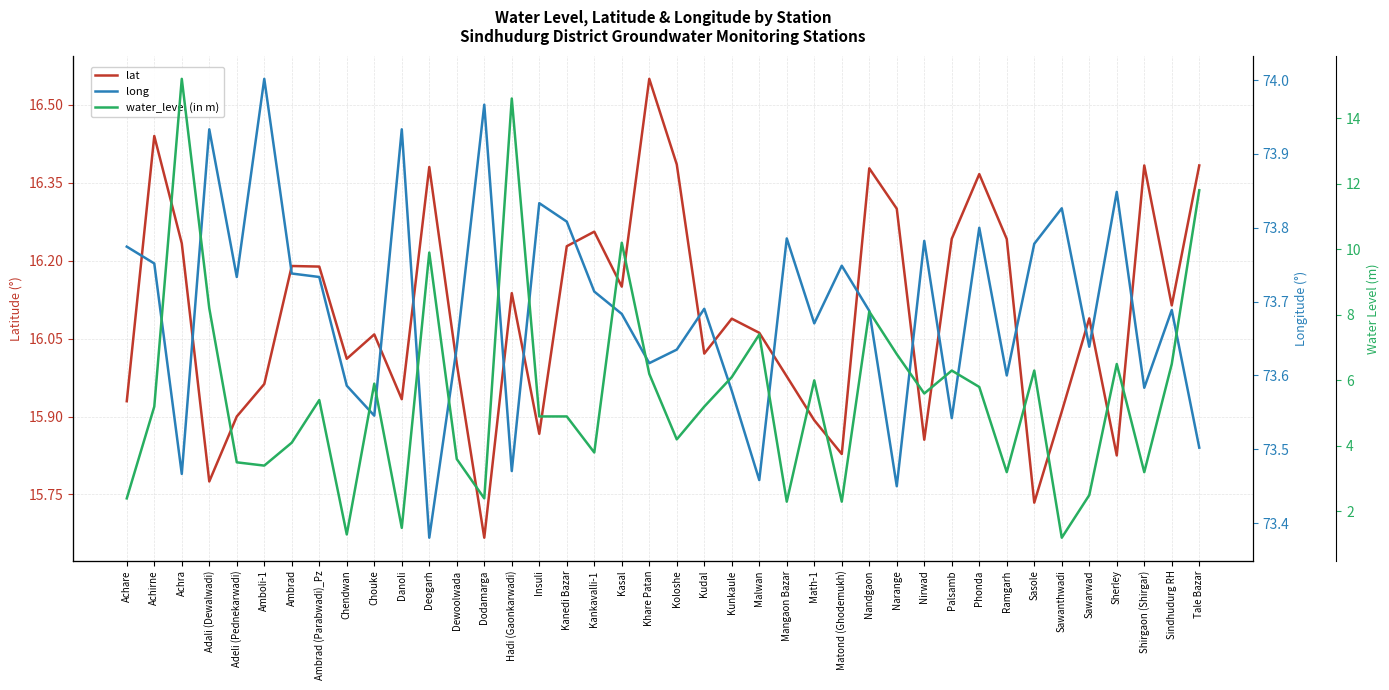

True or false: long has a value of 116.6 at Dodamarga.

False